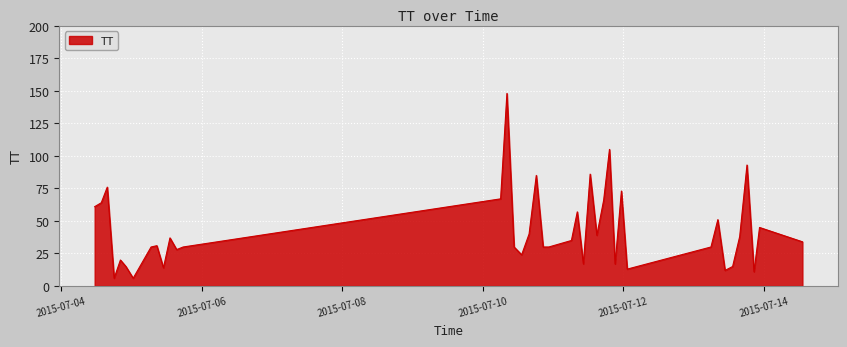

What is the maximum value shown in the chart?

148